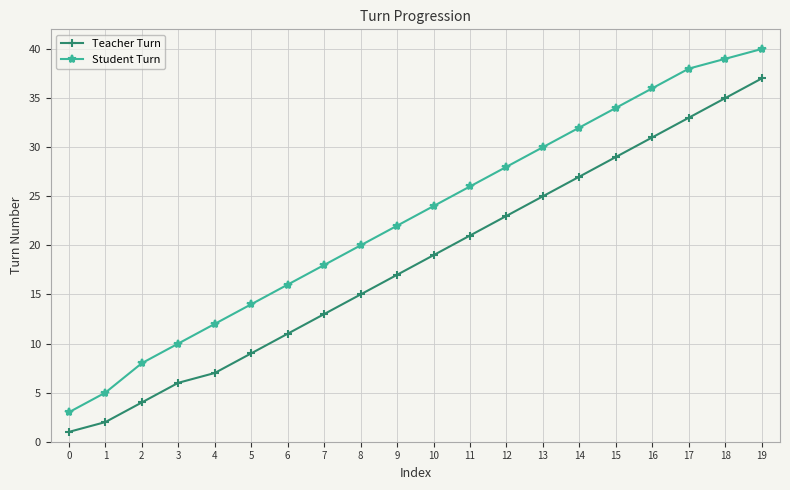

Which series has the largest total across all categories?

Student Turn